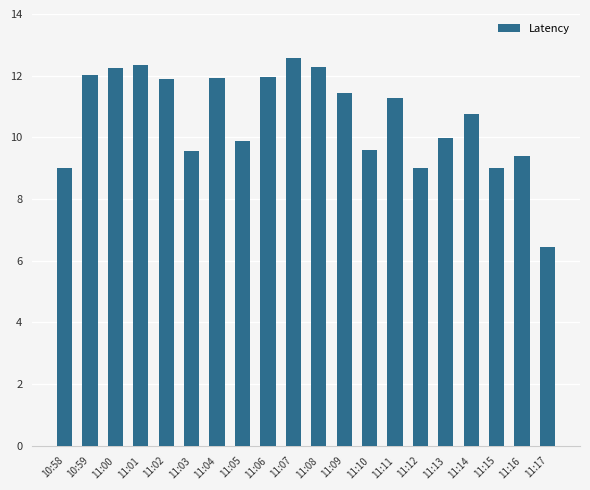

Is it true that the value at 11:01 is 8.0?

False